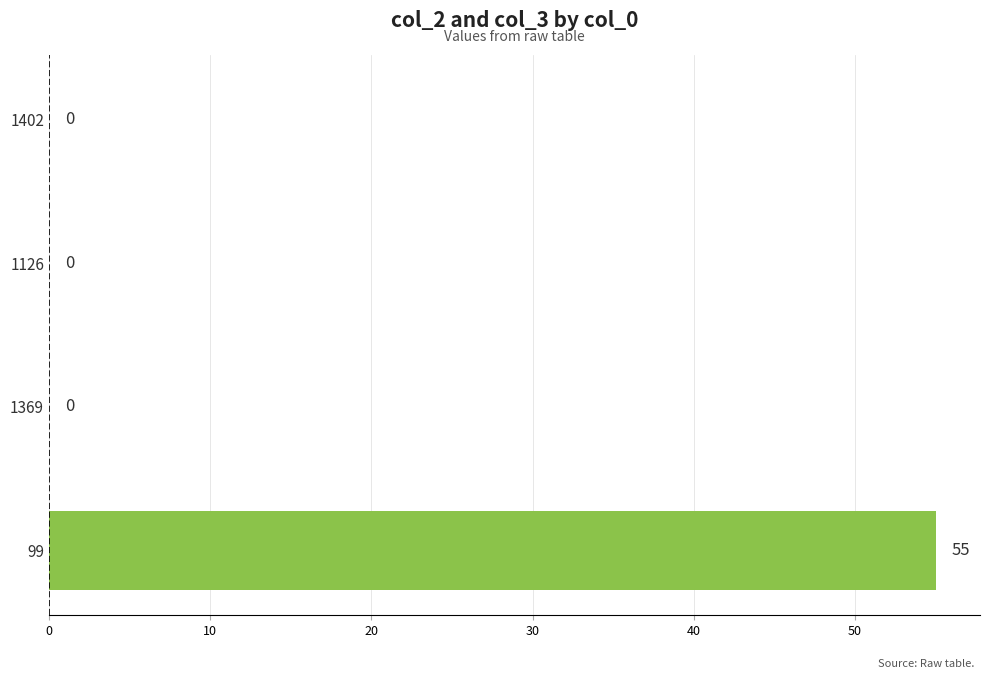

What is the sum of all values?

55